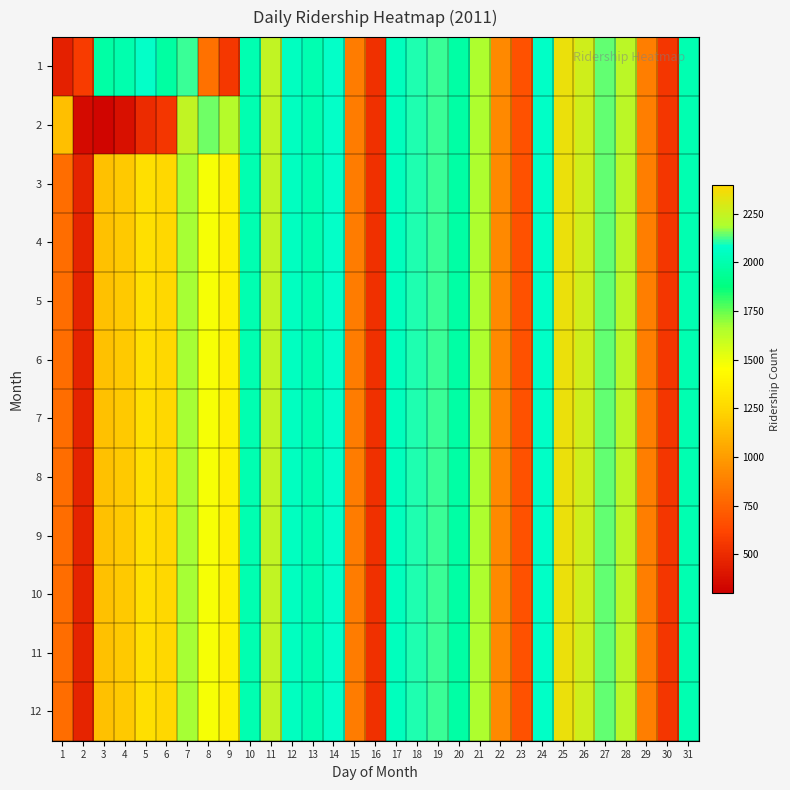

What is the maximum value shown in the chart?

2348.0